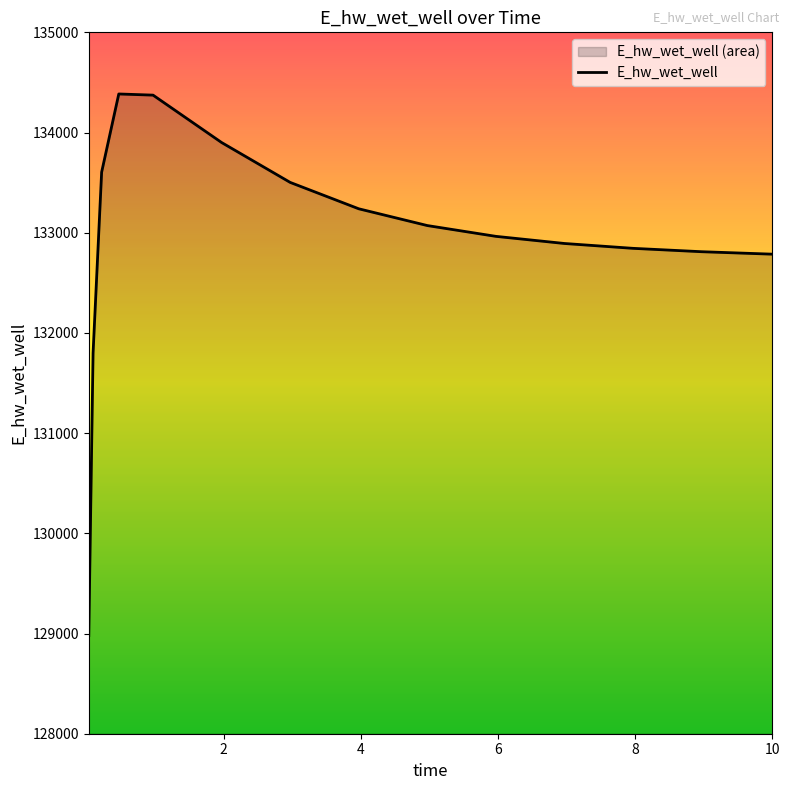

What is the minimum value shown in the chart?

128979.8